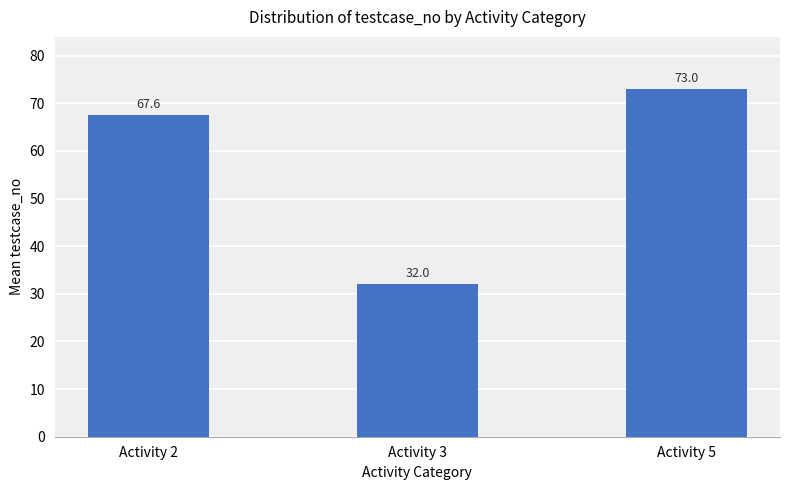

What is the sum of the values at Activity 2 and Activity 5?

140.6